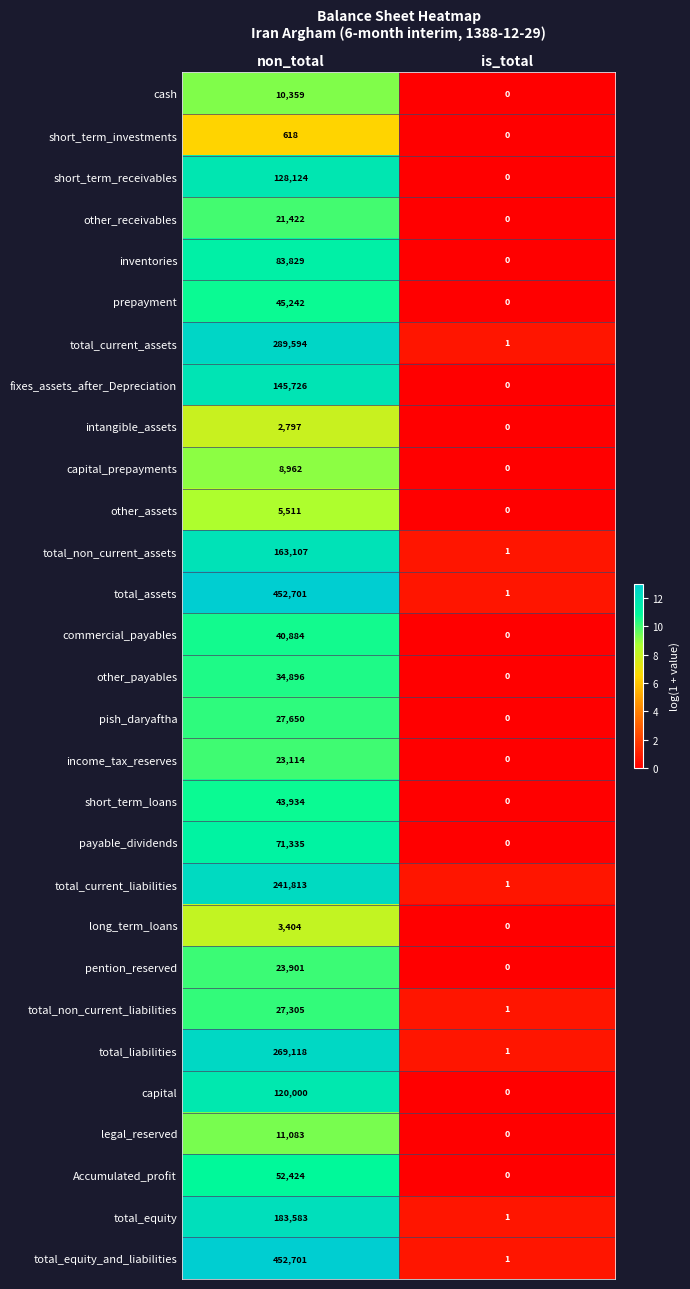

What is the sum of all total_current_liabilities values?

241814